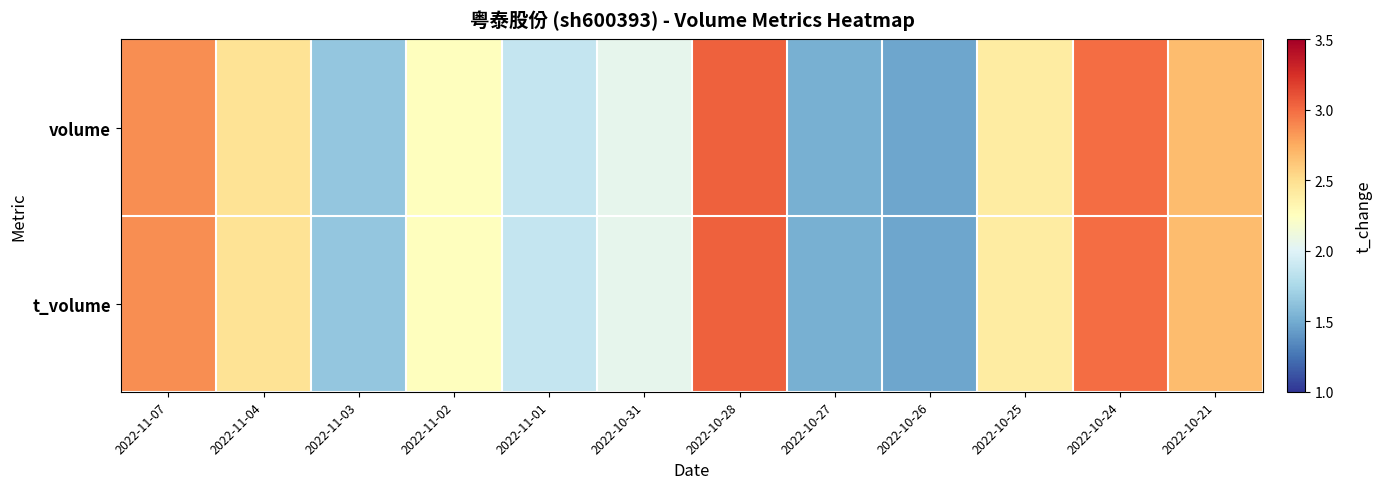

At 2022-10-21, list the series in order from largest to smallest.

volume, t_volume